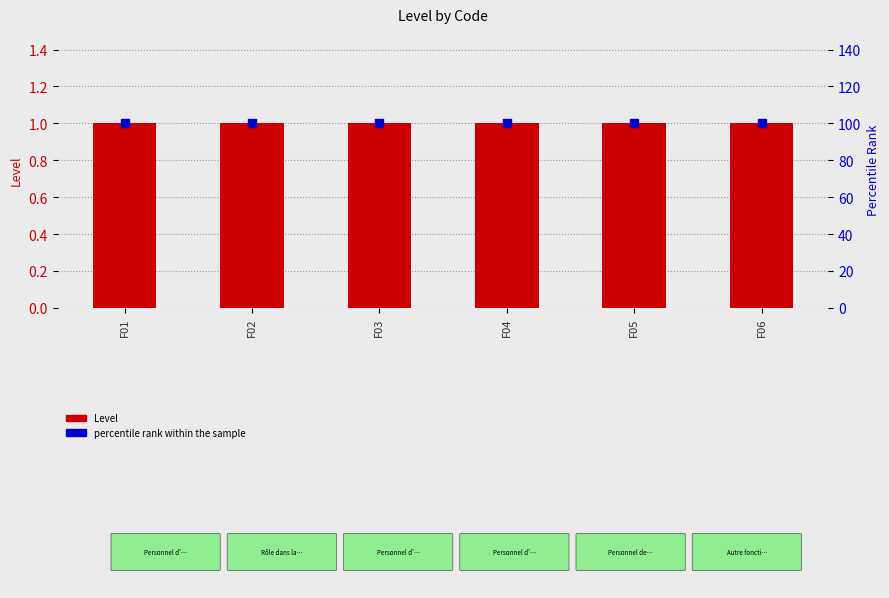

At how many categories does at least one series exceed 52?

6